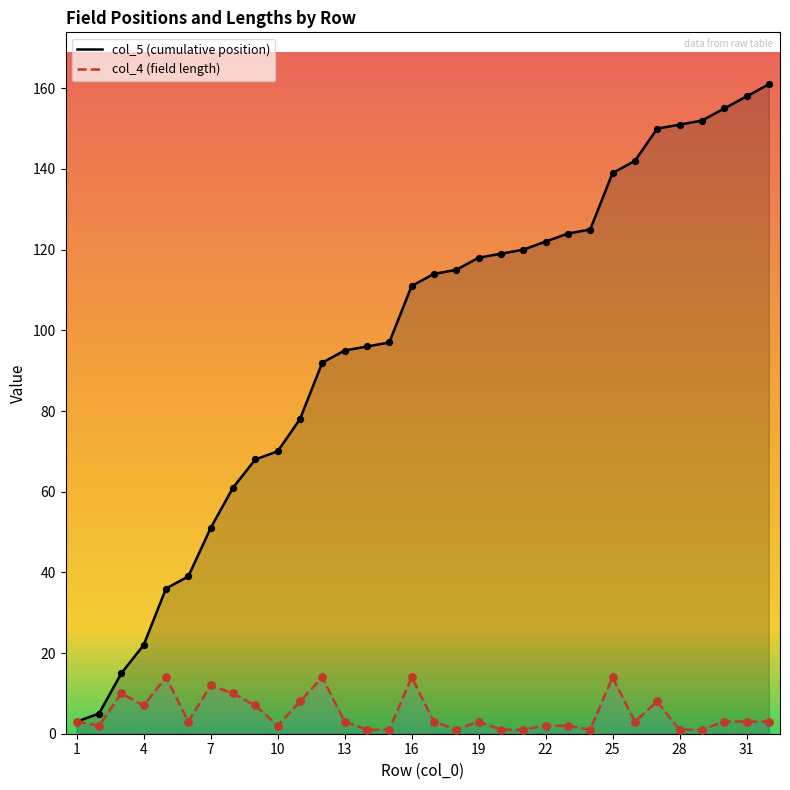

What are all the series names shown in the legend?

col_5 (cumulative position), col_4 (field length)